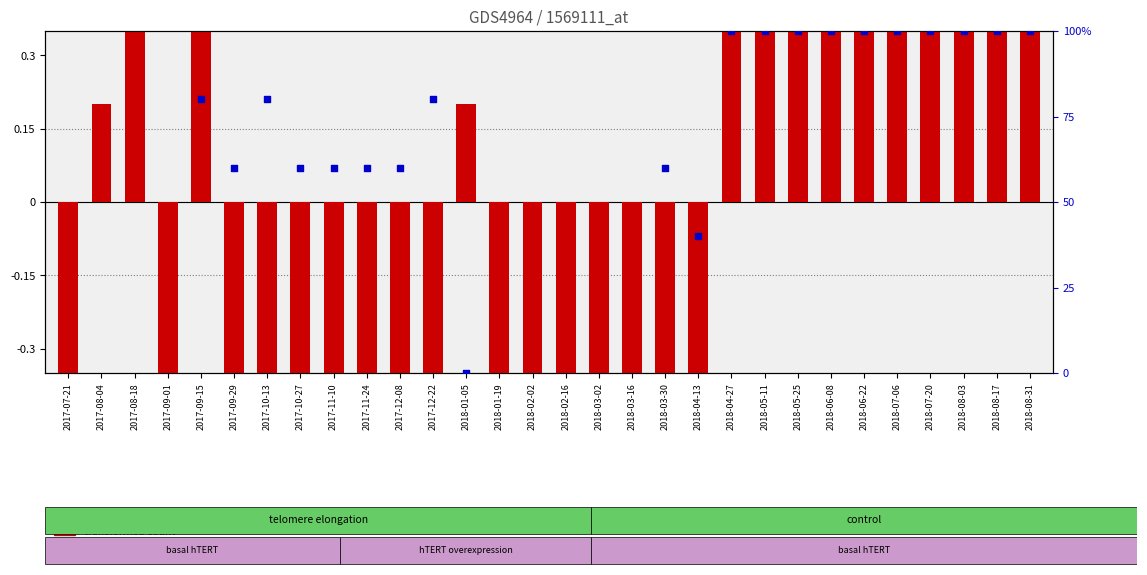

Which has a higher value, 2017-12-22 or 2018-03-30?

2017-12-22